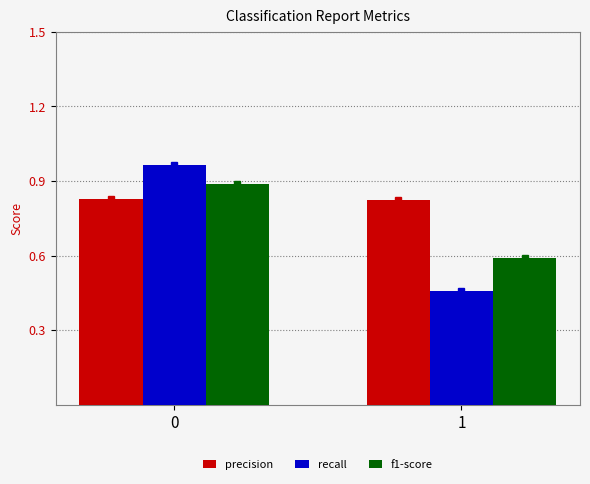

The f1-score series shows 0.6 at 1. True or false?

True